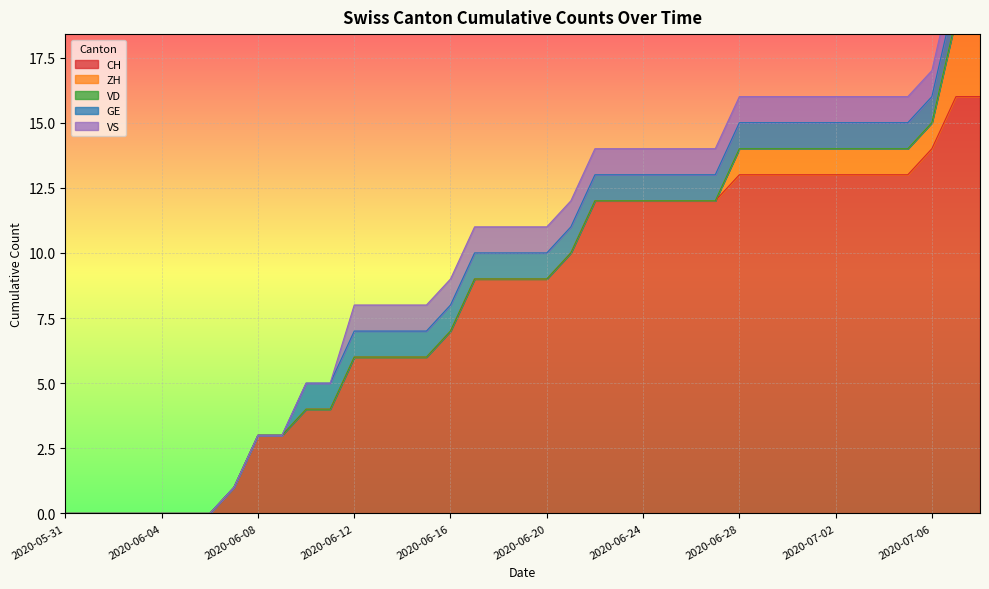

At which category is the sum across all series the highest?

2020-07-07